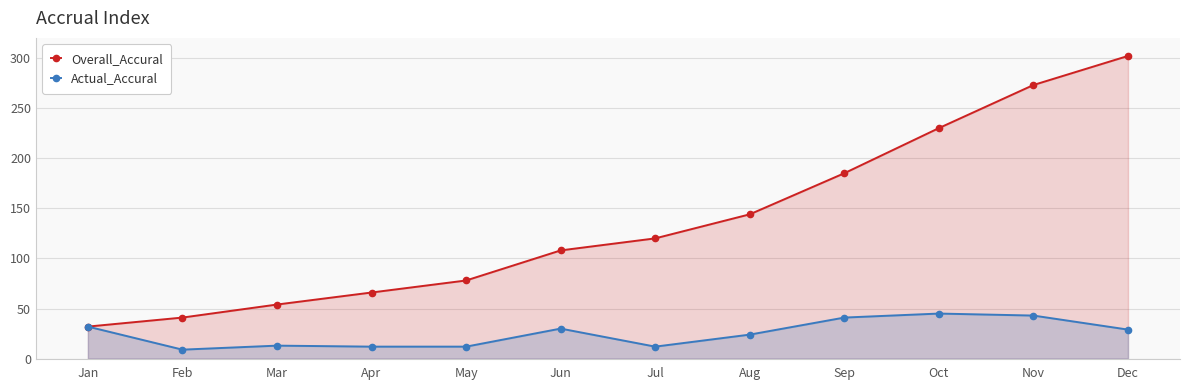

Rank the series by their average value, from highest to lowest.

Overall_Accural, Actual_Accural